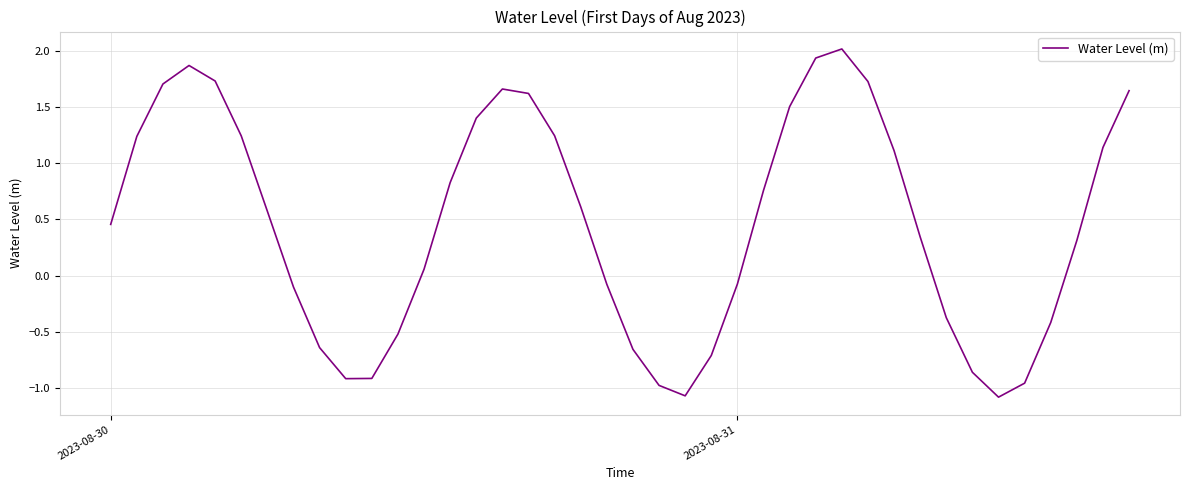

What is the maximum value shown in the chart?

2.0